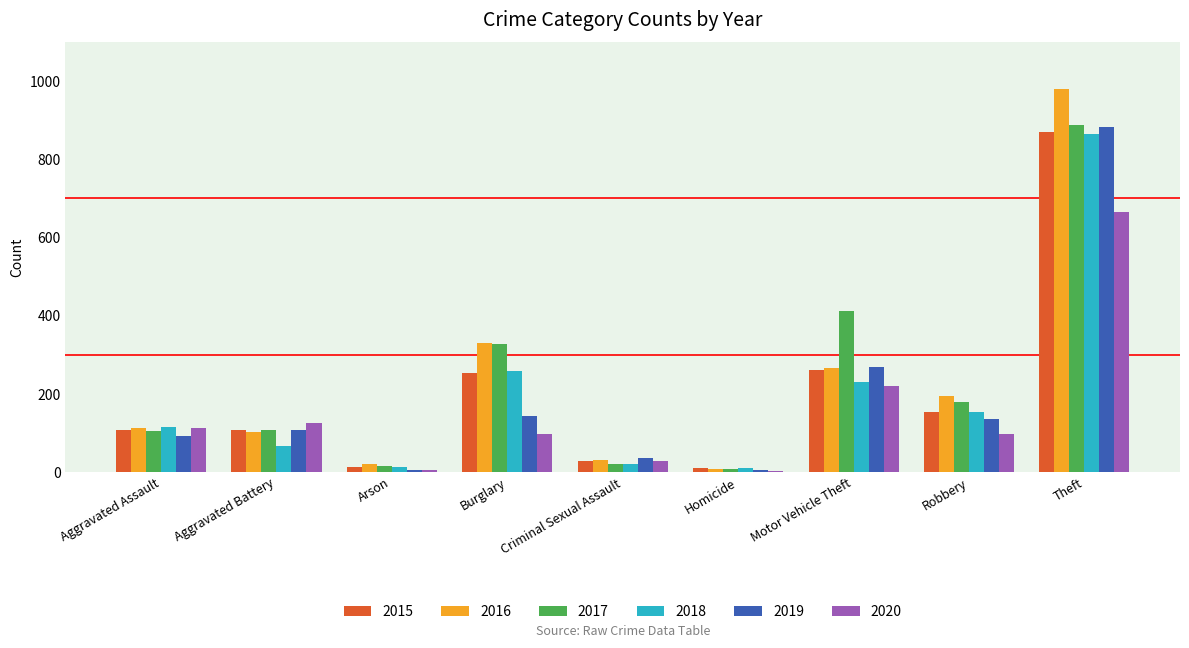

Is it true that 2020 equals 174 at Aggravated Assault?

False